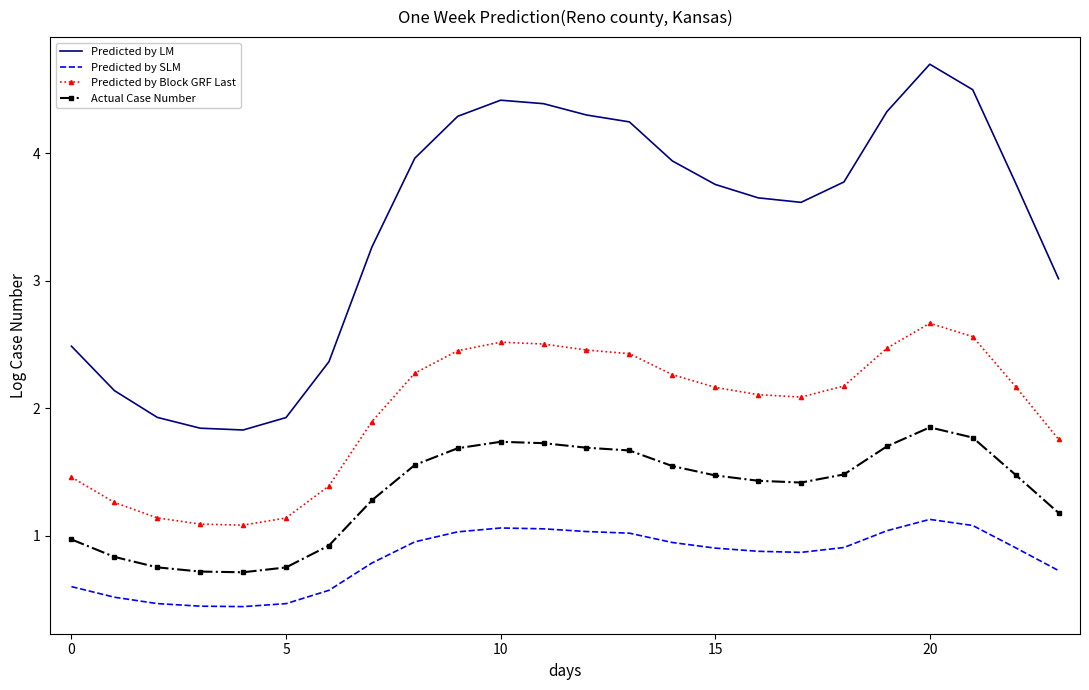

Which series has the widest spread of values?

Predicted by LM